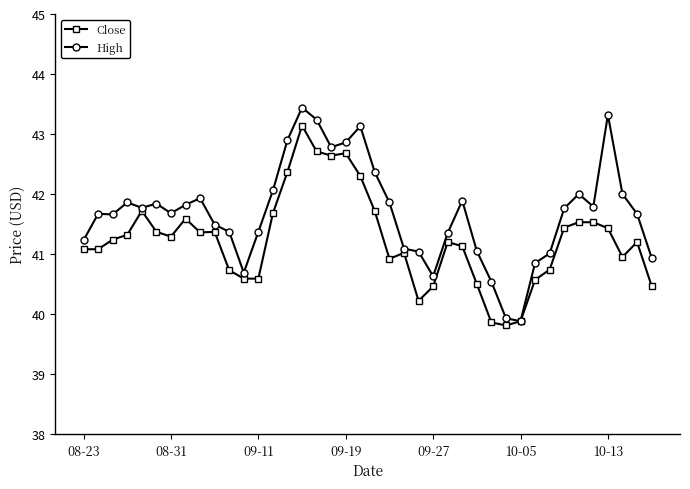

Is this an area chart (filled region under the line)?

No